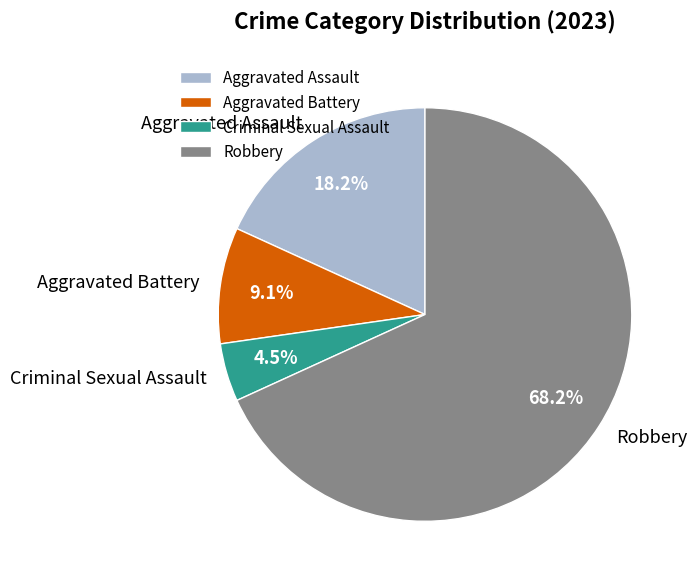

Is it true that Aggravated Battery is 3% of the pie?

False